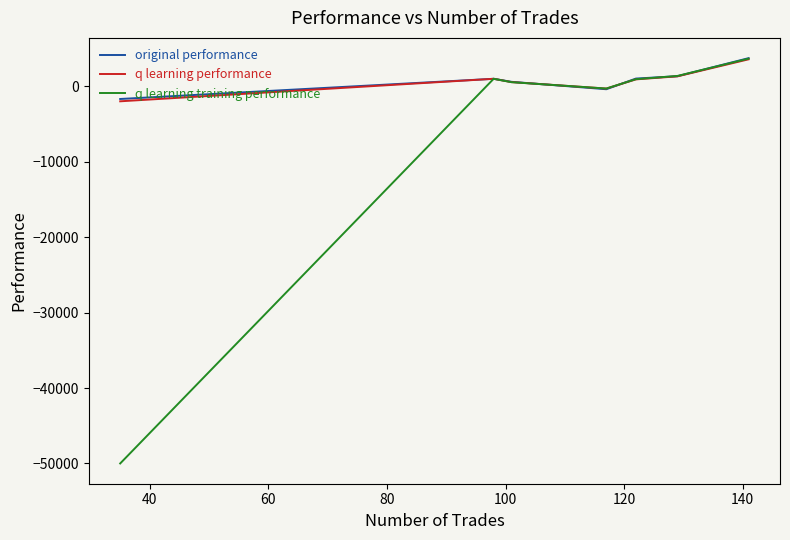

How many positive values does the q learning performance series have?

5